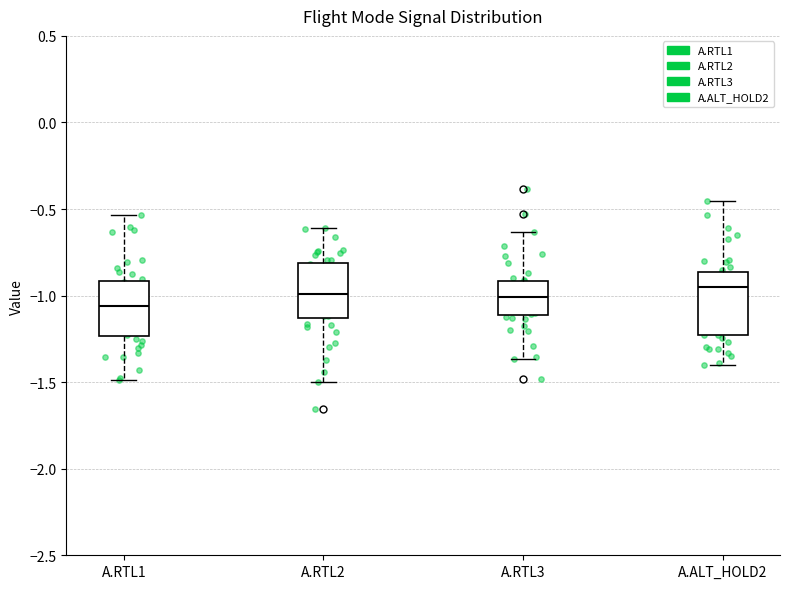

Reading left to right, read every box against the y-axis: the position of its median line, the range the box covers, and the ends of its whiskers. The values are not printed on the chart, so give them approximately, as read against the axis.

A.RTL1: median -1.05, box -1.25 to -0.90, whiskers -1.50 to -0.55
A.RTL2: median -1.00, box -1.15 to -0.80, whiskers -1.50 to -0.60
A.RTL3: median -1.00, box -1.10 to -0.90, whiskers -1.35 to -0.65
A.ALT_HOLD2: median -0.95, box -1.25 to -0.85, whiskers -1.40 to -0.45